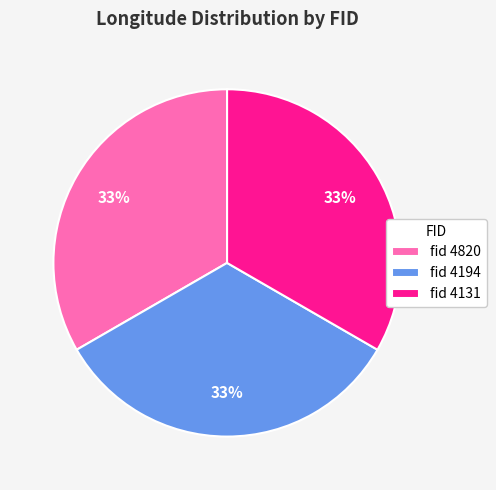

Combined, do fid 4820 and fid 4131 account for over 50%?

Yes